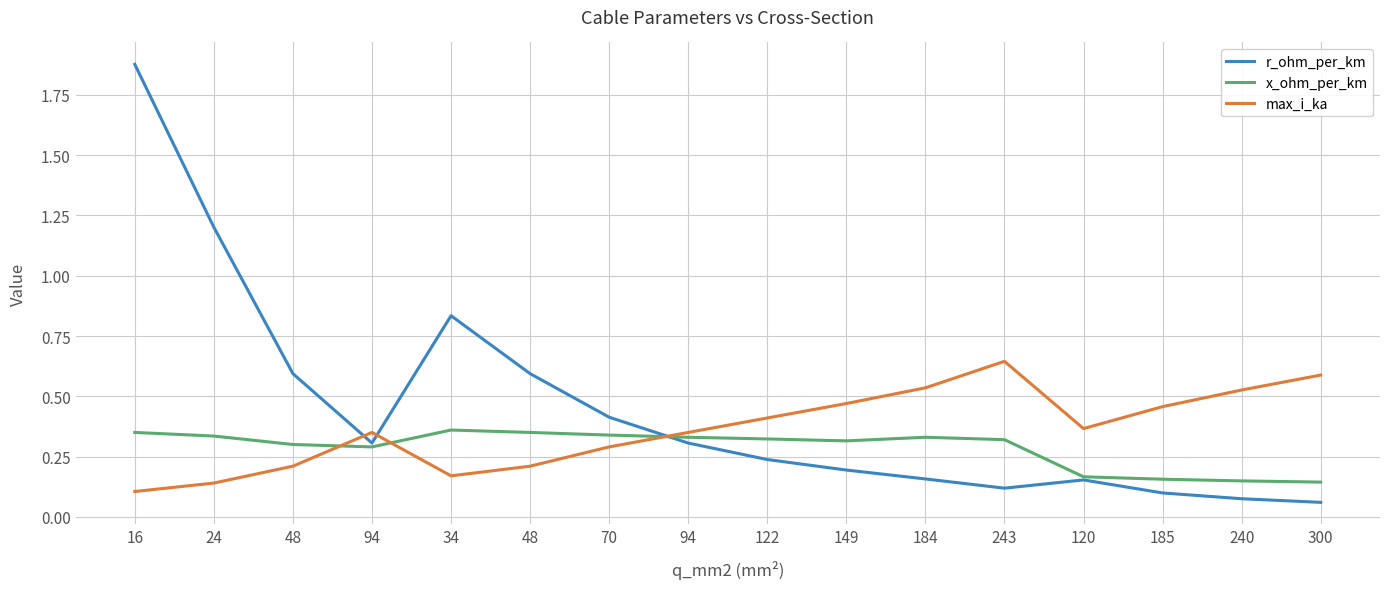

What are all the series names shown in the legend?

r_ohm_per_km, x_ohm_per_km, max_i_ka